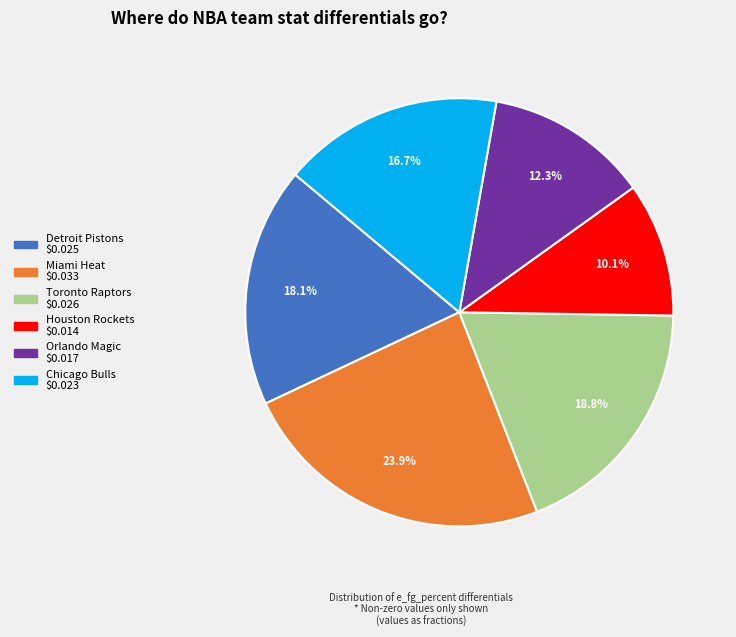

To the nearest percent, what portion does Toronto Raptors represent?

19%